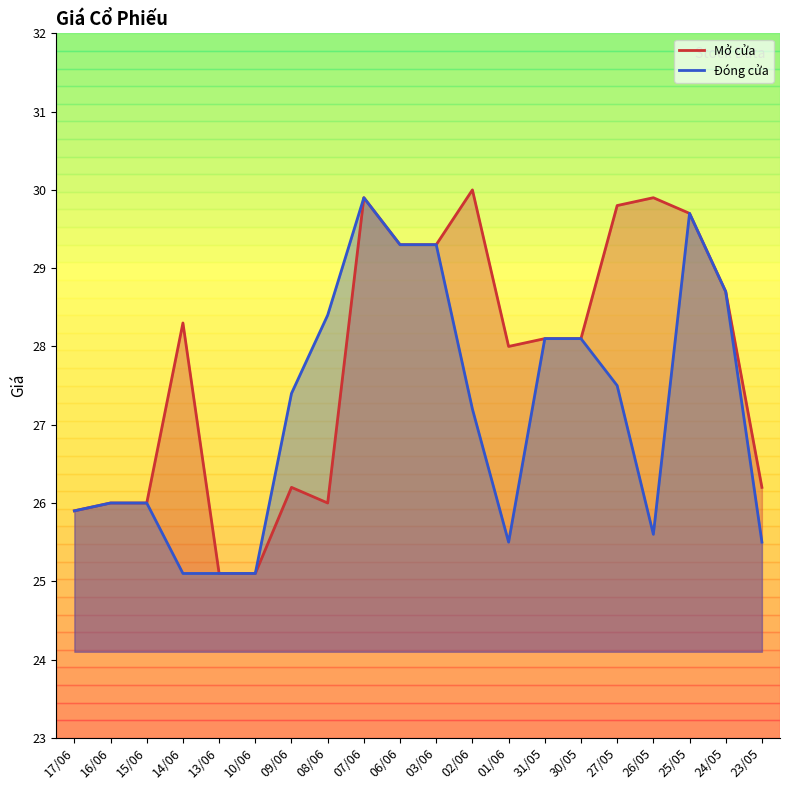

True or false: Đóng cửa has more than 2 points higher than both neighbors.

False